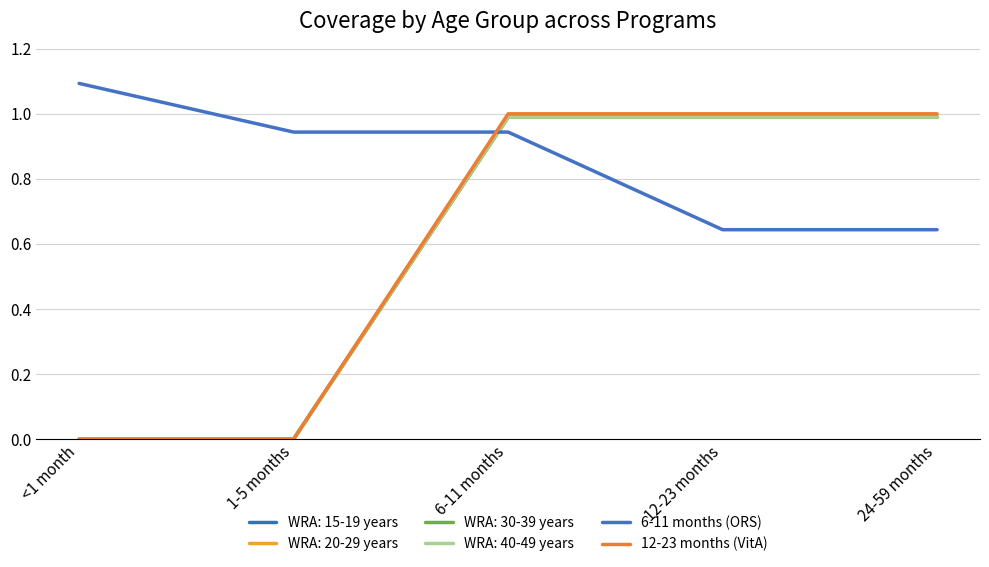

Which label corresponds to the smallest value in the chart?

<1 month